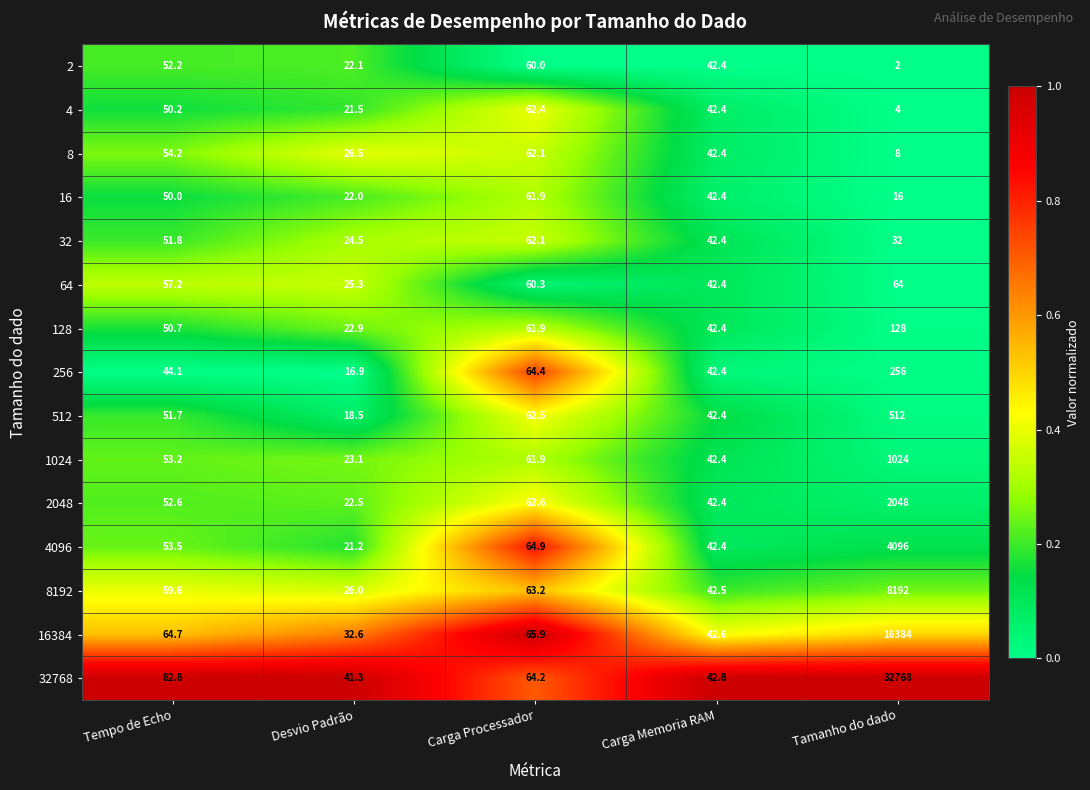

True or false: 2048 has a value of 2048.0 at Tamanho do dado.

True